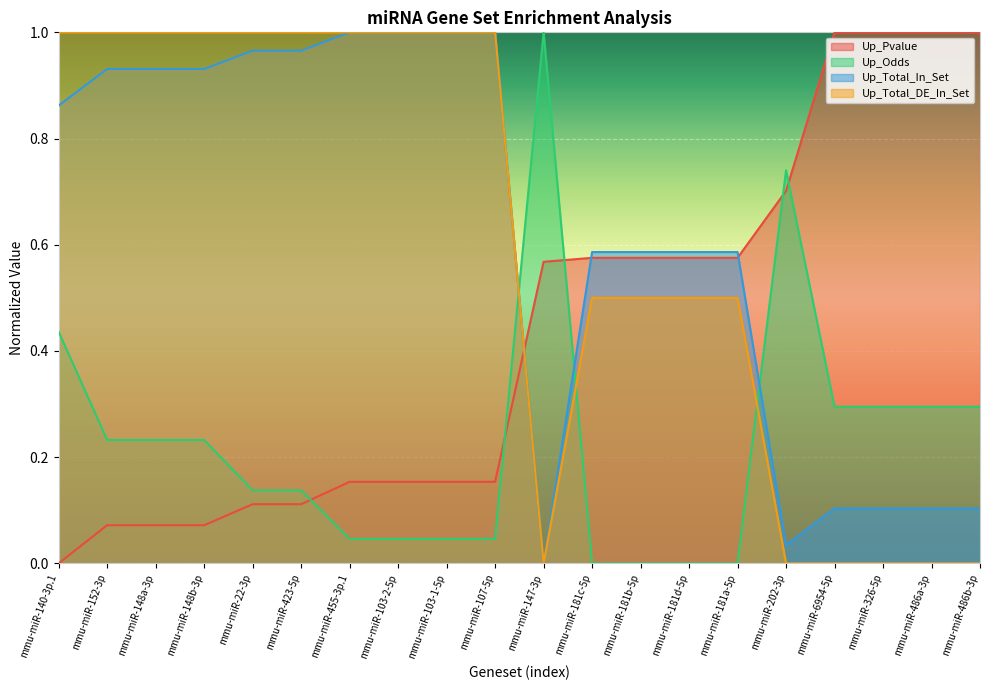

Which series changed the most between mmu-miR-455-3p.1 and mmu-miR-486b-3p?

Up_Total_DE_In_Set